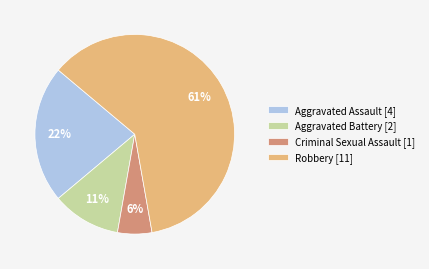

What is the largest slice in the pie chart?

Robbery